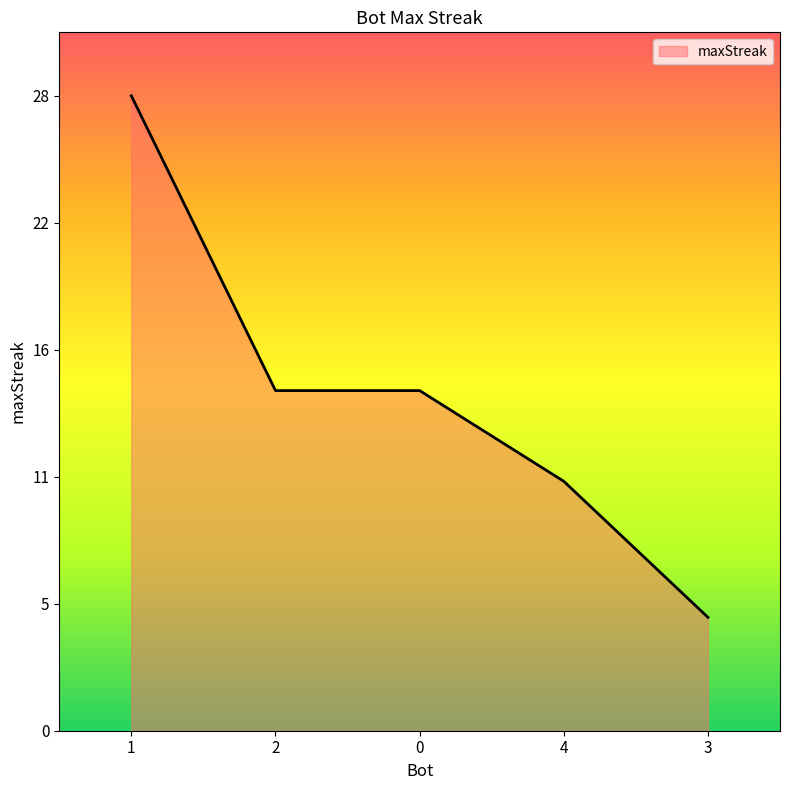

Read the value at 3.

5